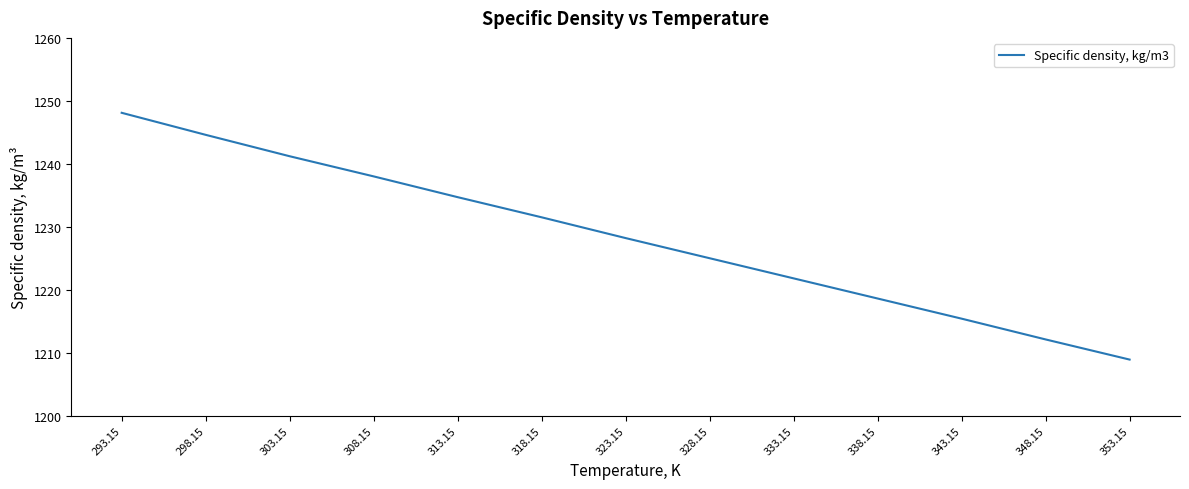

Rank the categories by value from lowest to highest.

353.15, 348.15, 343.15, 338.15, 333.15, 328.15, 323.15, 318.15, 313.15, 308.15, 303.15, 298.15, 293.15